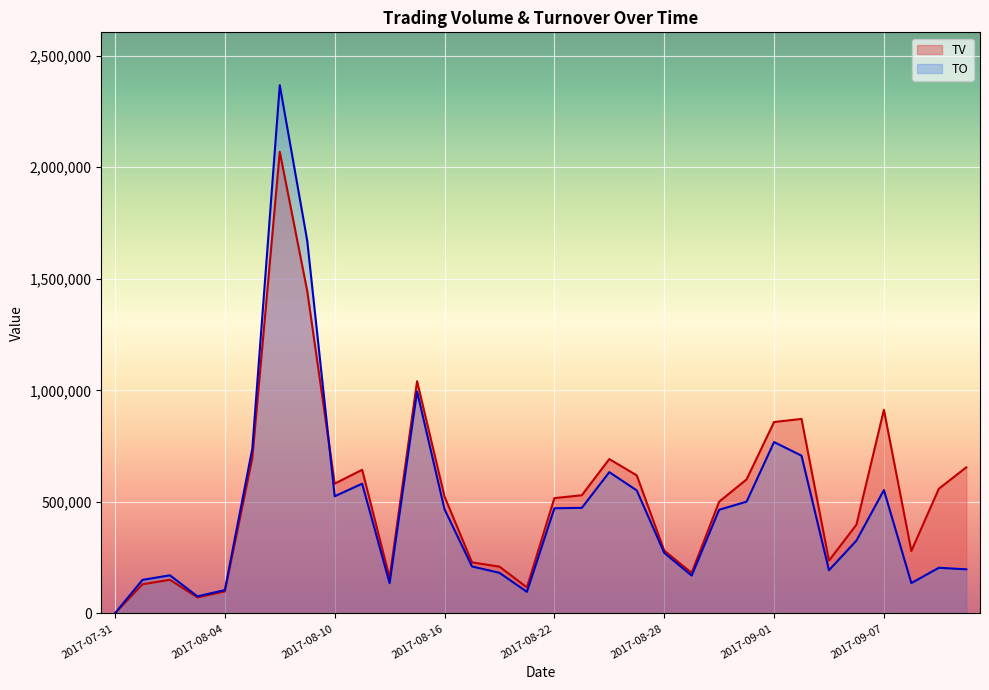

Between 2017-09-01 and 2017-08-17, which is larger?

2017-09-01